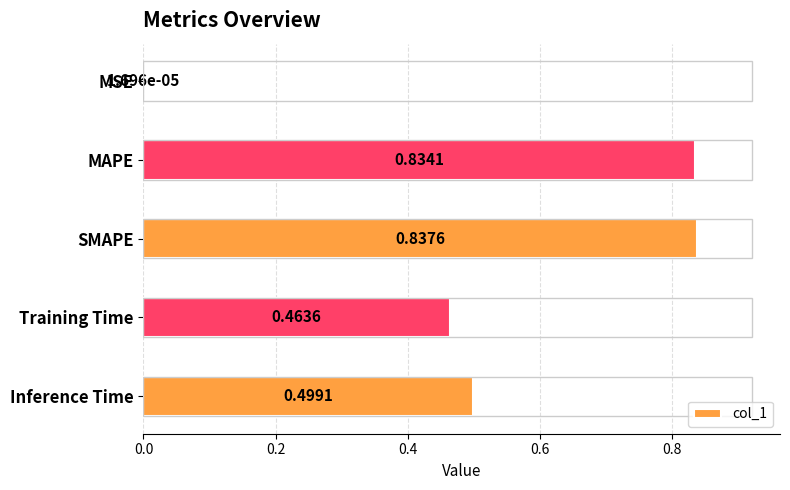

Which has a higher value, MAPE or MSE?

MAPE